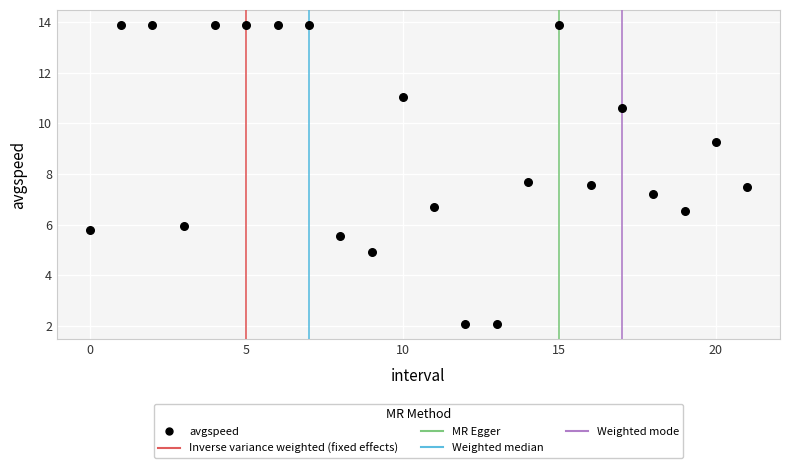

What is the range of Y values (max minus min)?

11.8